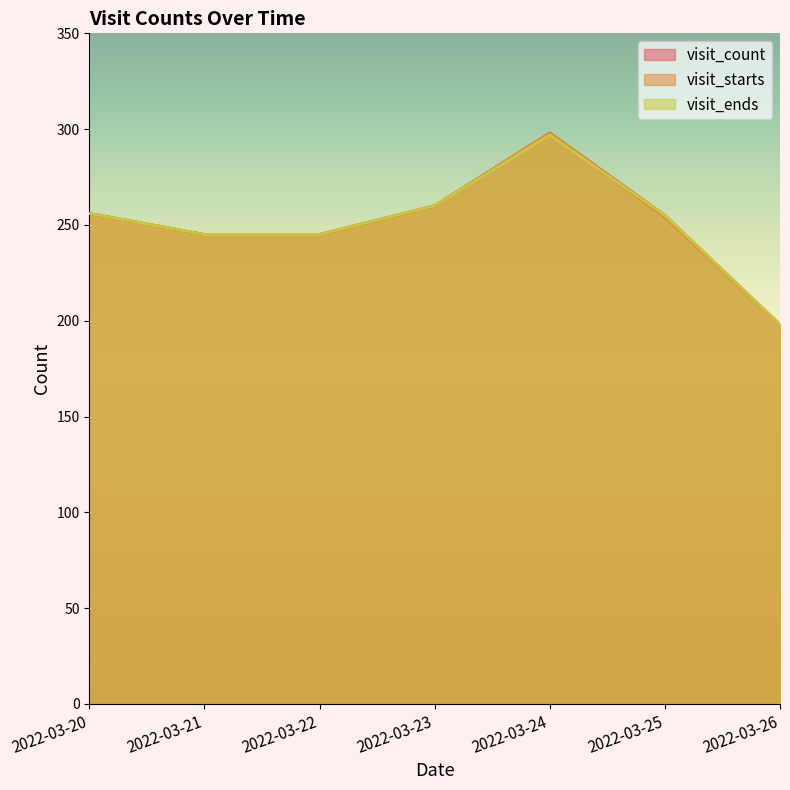

The visit_ends series shows 346 at 2022-03-22. True or false?

False